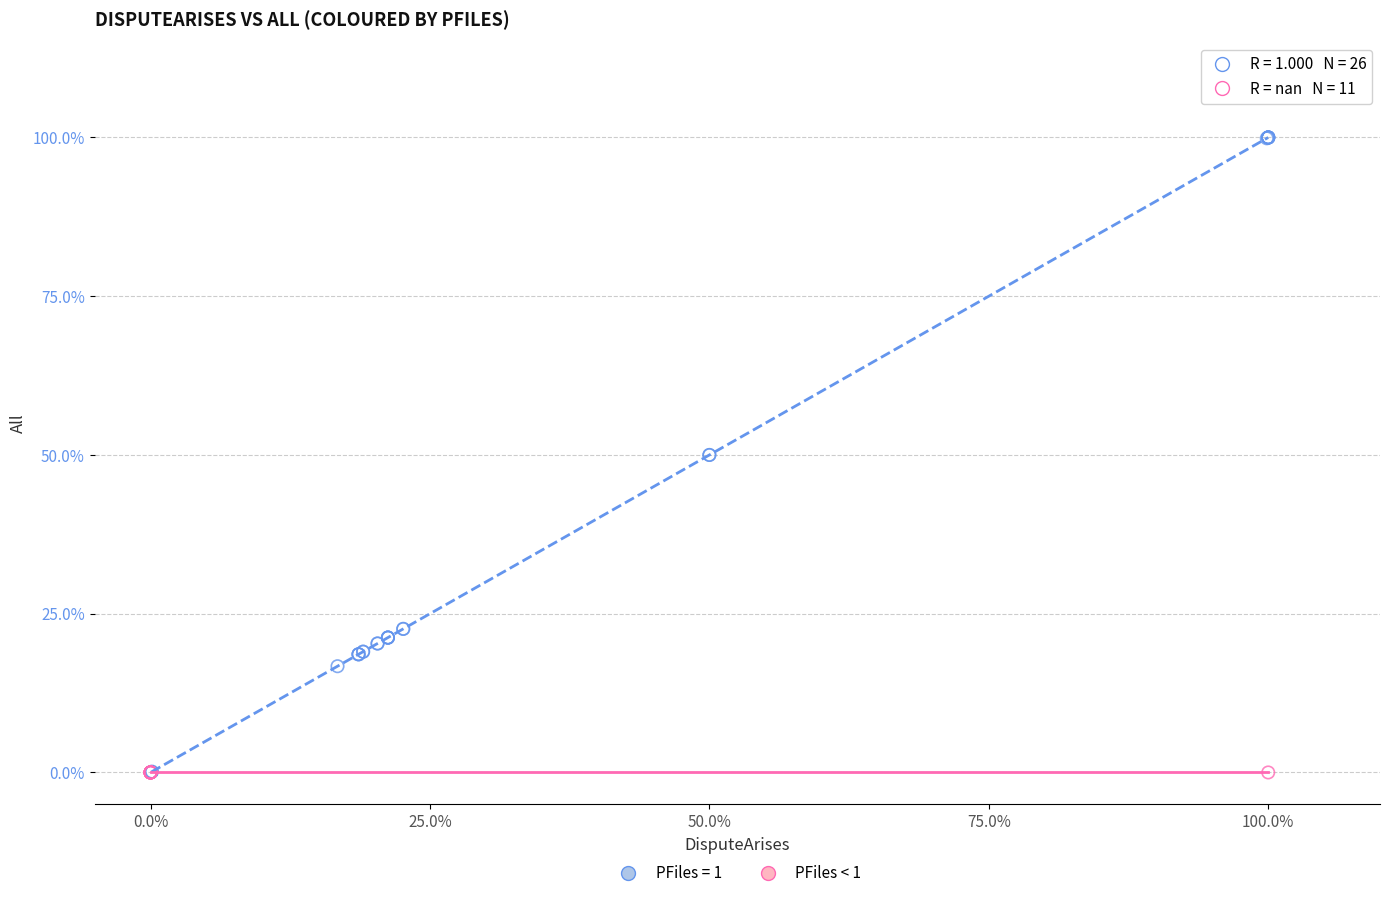

What are all the series names shown in the legend?

PFiles = 1, PFiles < 1